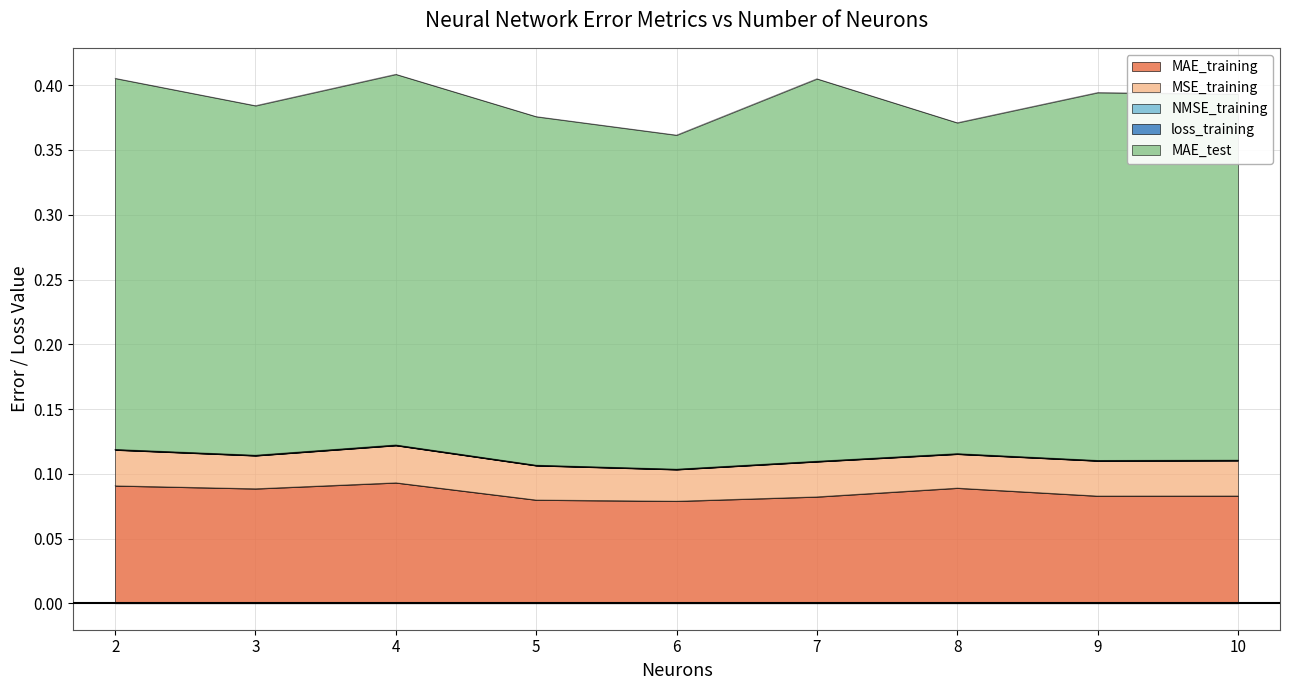

Where is the first local minimum for MSE_training?

3